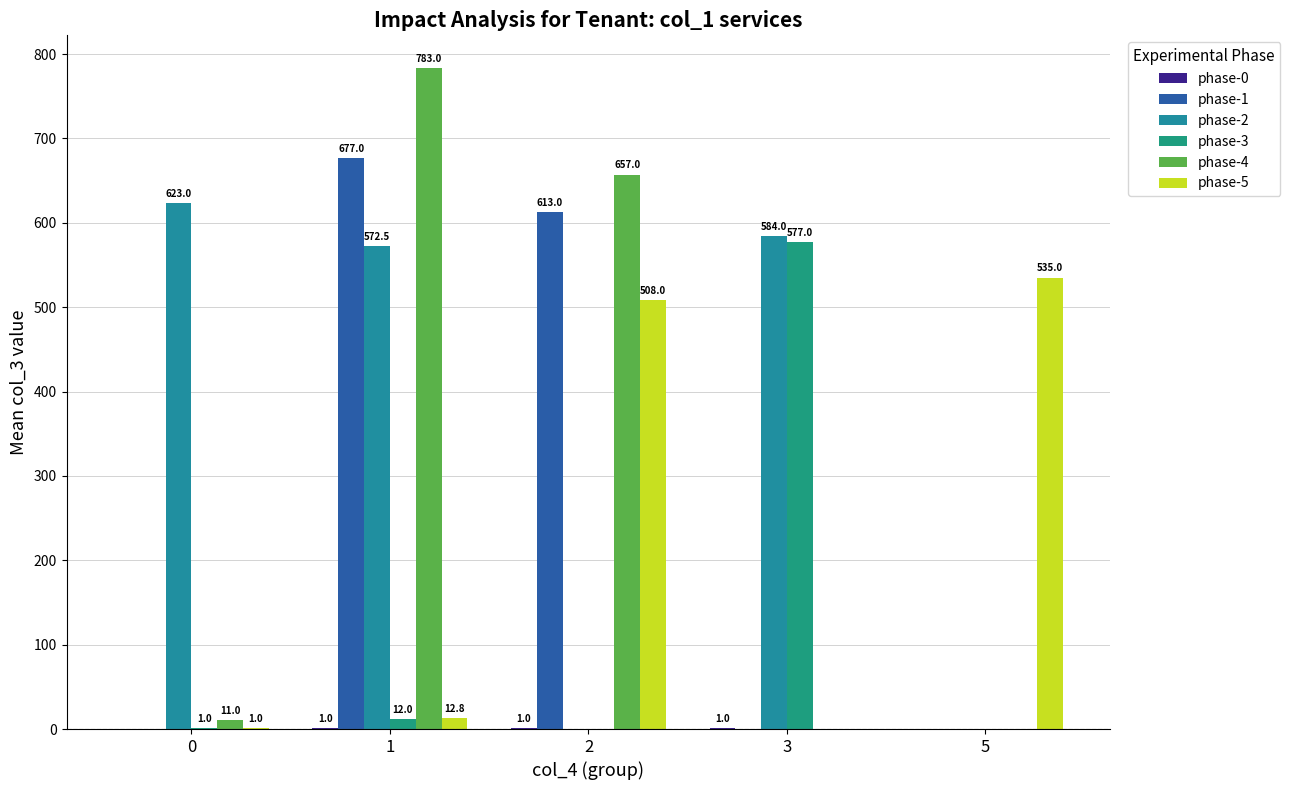

What is the sum of all phase-1 values?

1290.0